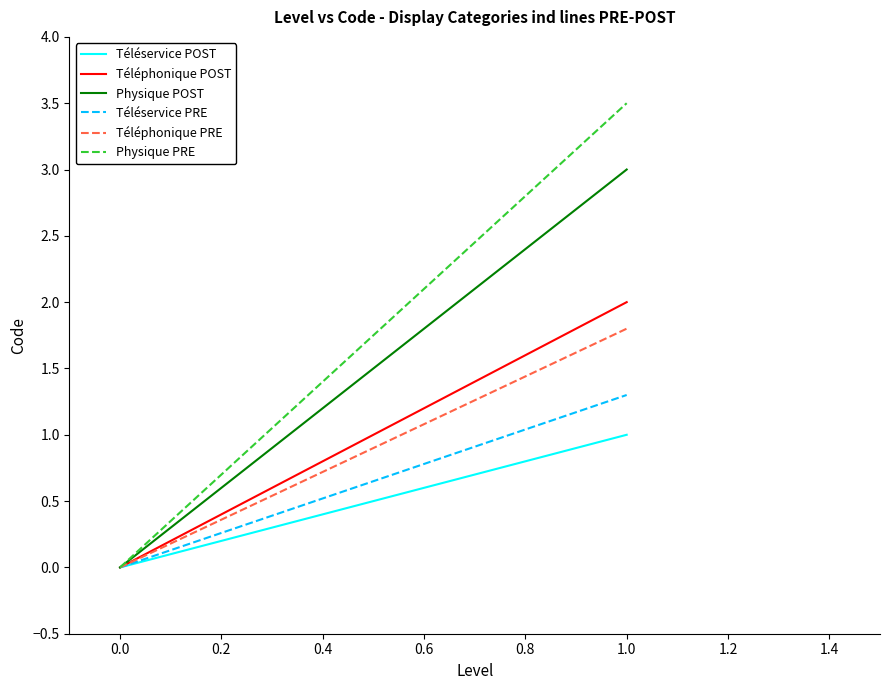

Does the chart display data point markers on the line(s)?

No